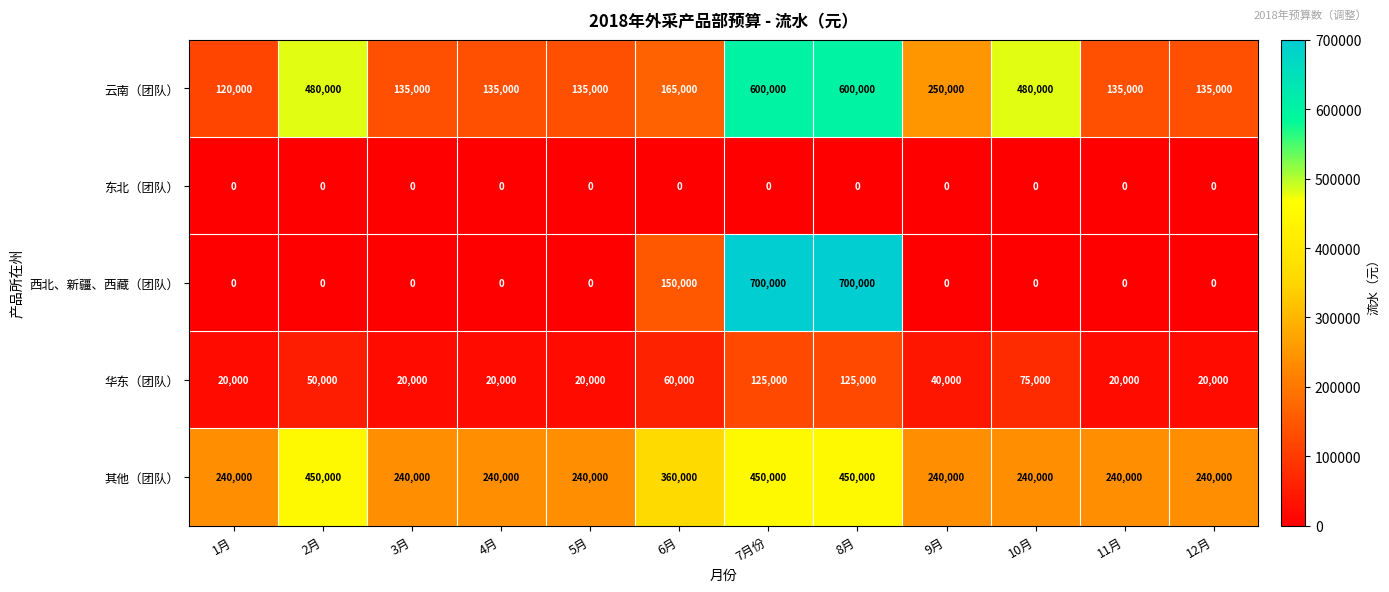

What is the difference between the highest and lowest values at 5月?

240000